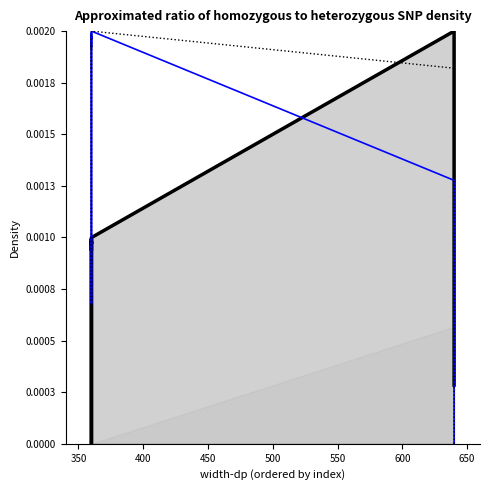

How many intersections are there between px and dp_line?

1